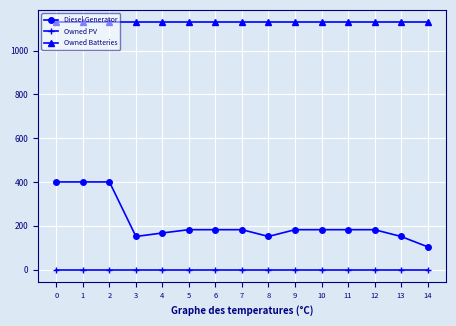

True or false: Diesel Generator and Owned Batteries intersect in this chart.

False